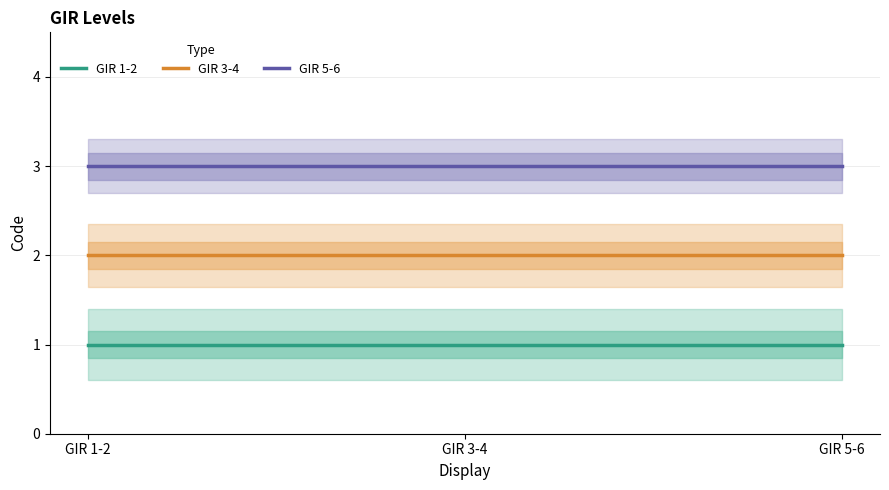

How many categories are shown in the chart?

3